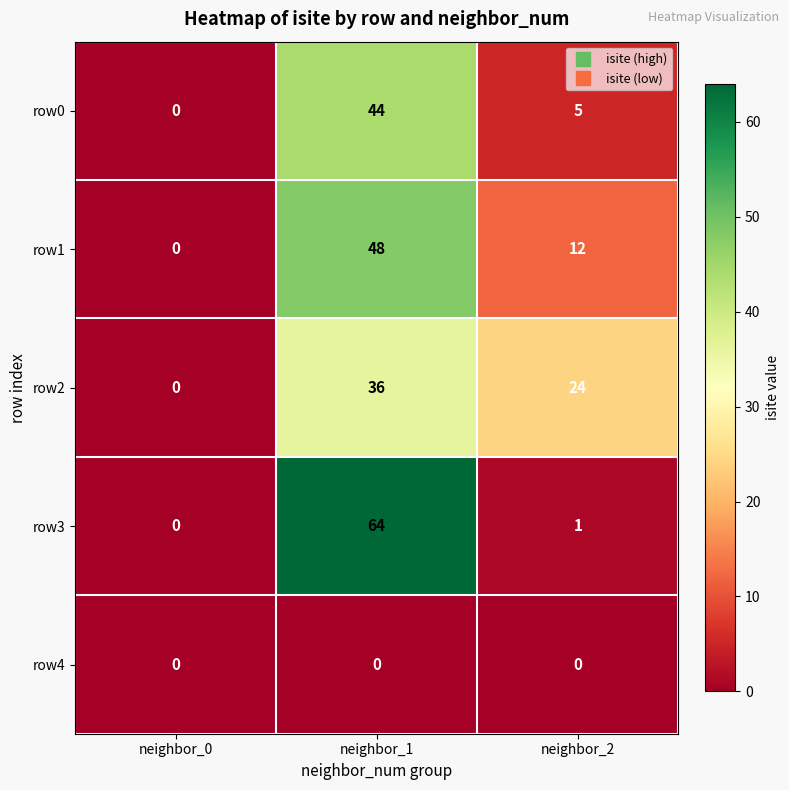

Which series has the largest total across all categories?

row3